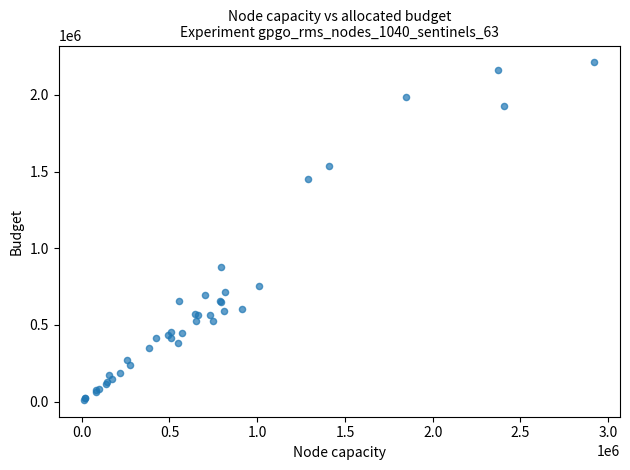

What Y value in the scatter plot is closest to 1111500?

879000